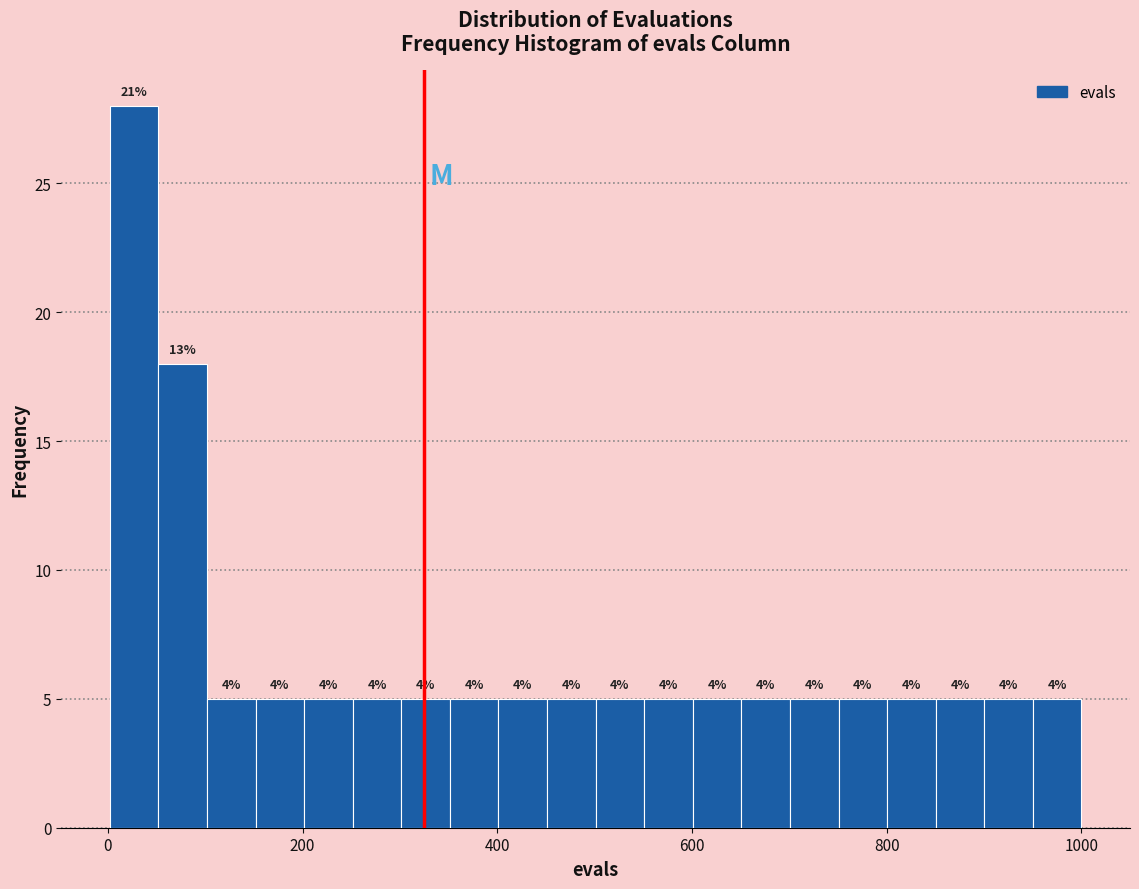

Around what value on the x-axis is the tallest bar? Give the approximate position of its centre, as read against the axis.

20